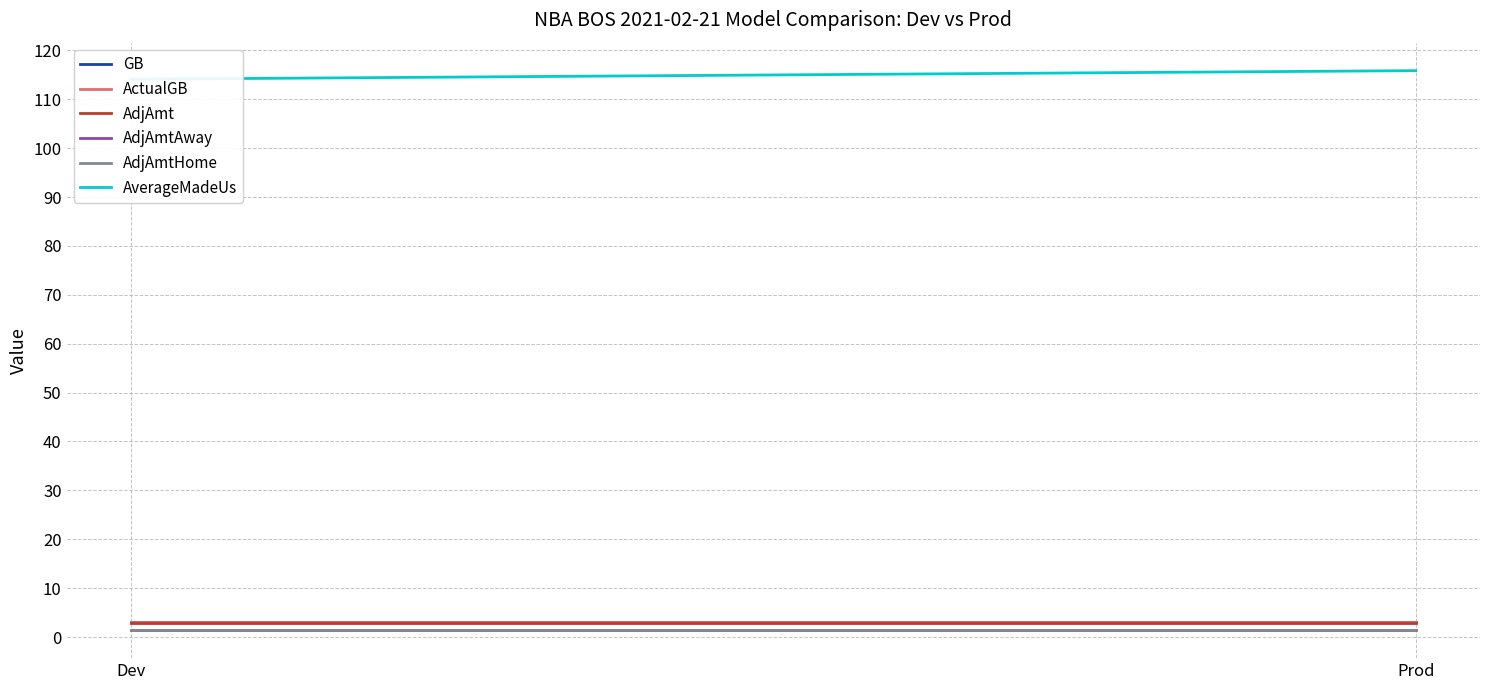

What are all the series names shown in the legend?

GB, ActualGB, AdjAmt, AdjAmtAway, AdjAmtHome, AverageMadeUs